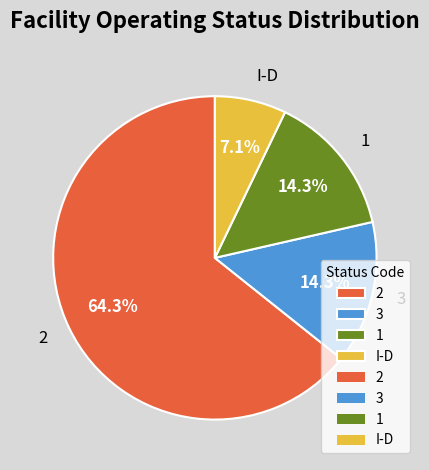

Which slice is the largest?

2